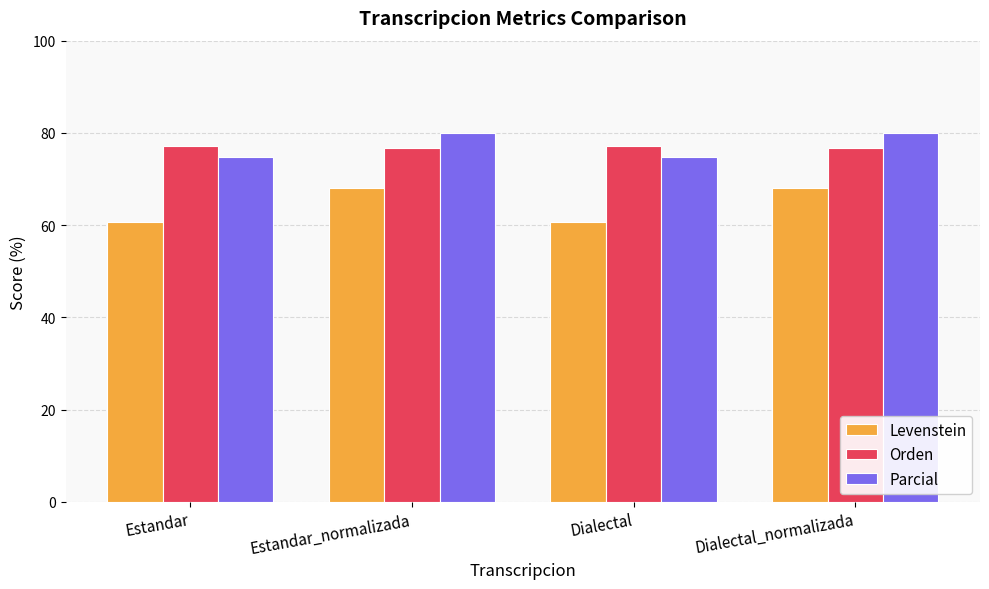

What position from the right is Estandar?

4